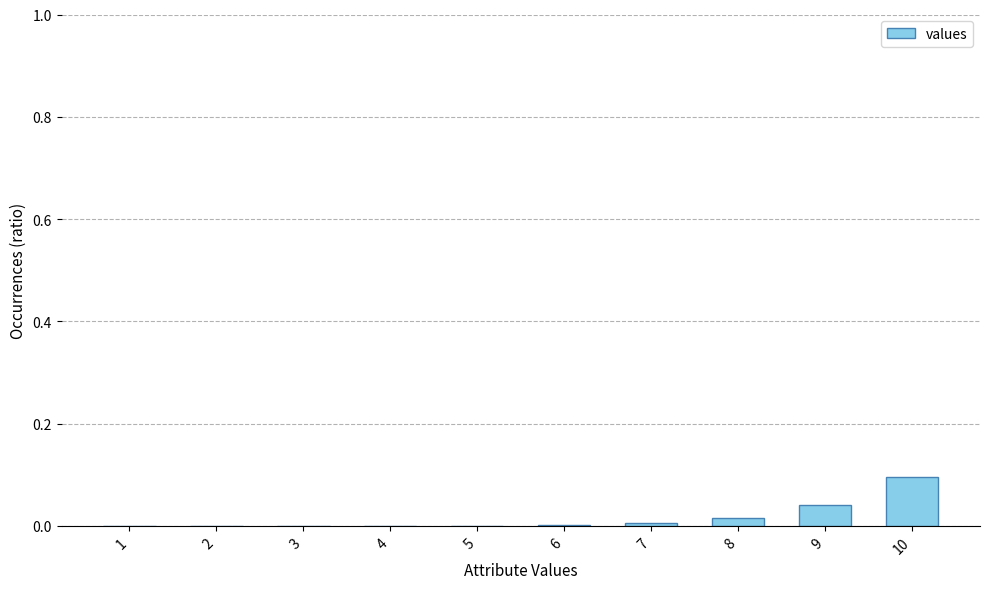

Which label corresponds to the largest value in the chart?

10